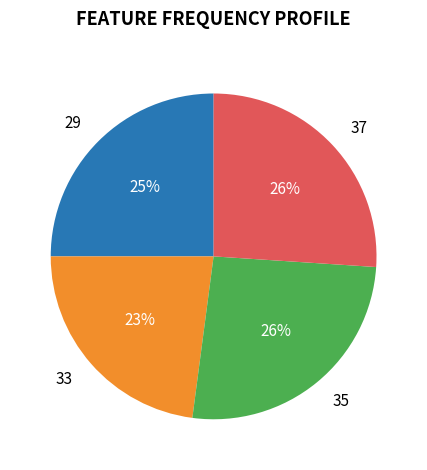

Count the number of slices in the pie.

4